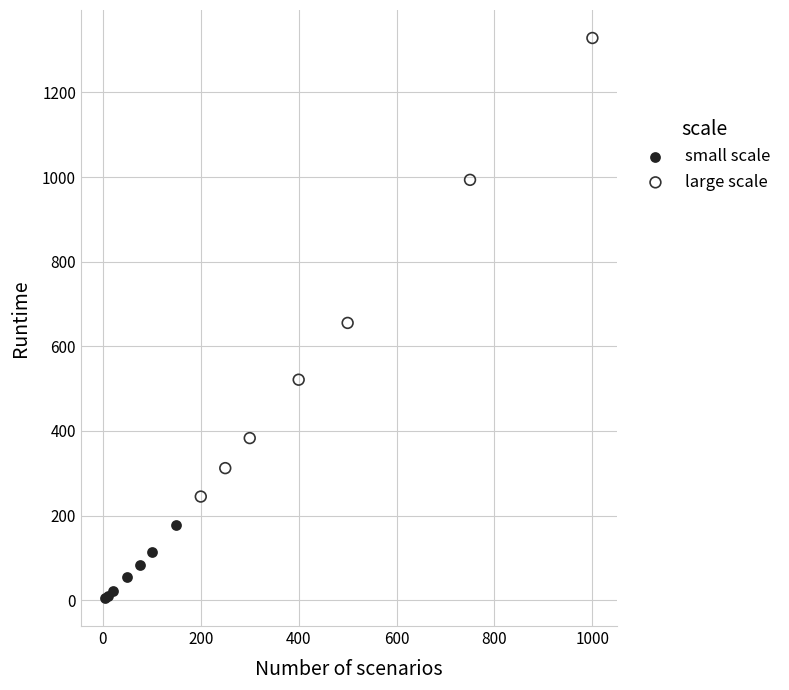

Which series reaches the maximum Y coordinate?

large scale